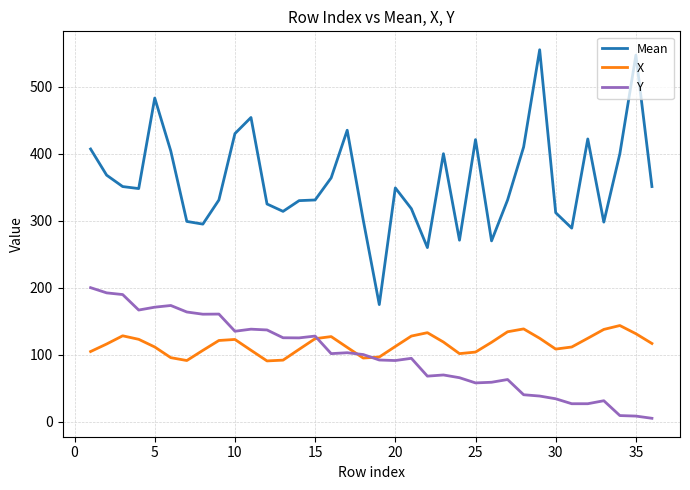

What is the lowest value of the Mean series?

175.0